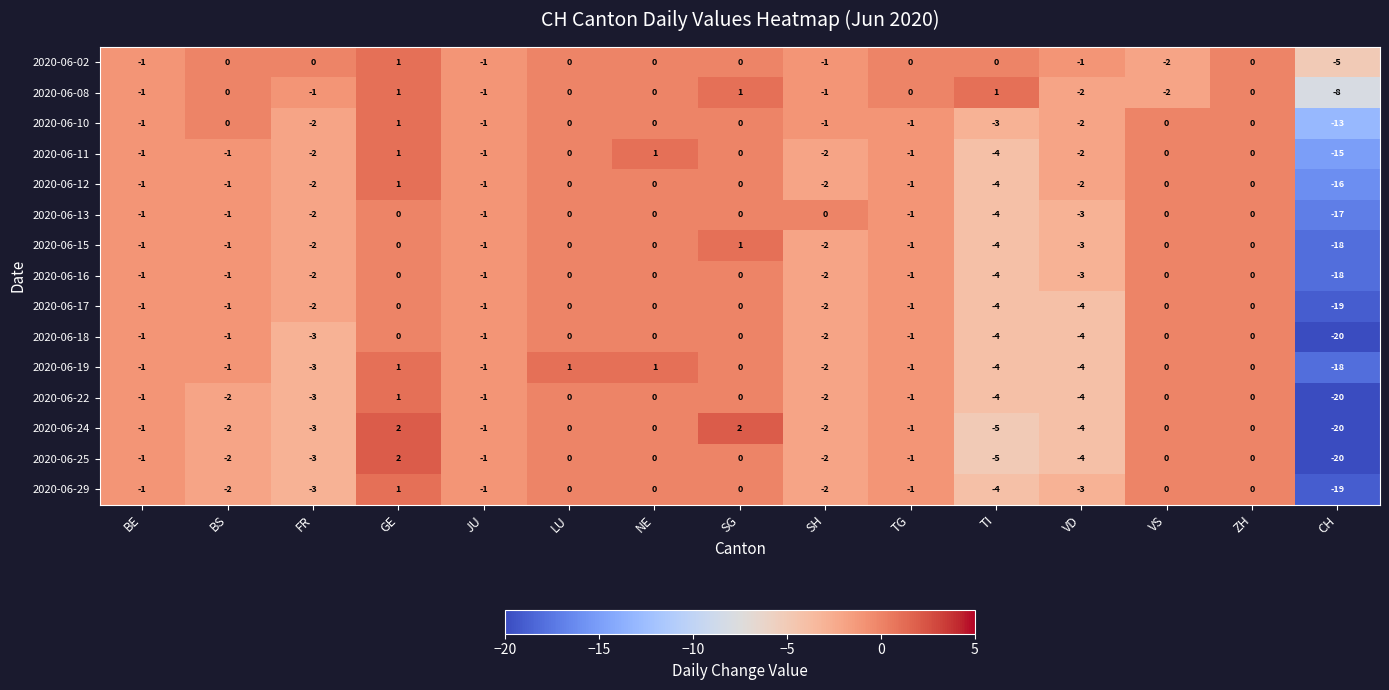

What is the sum of all 2020-06-12 values?

-29